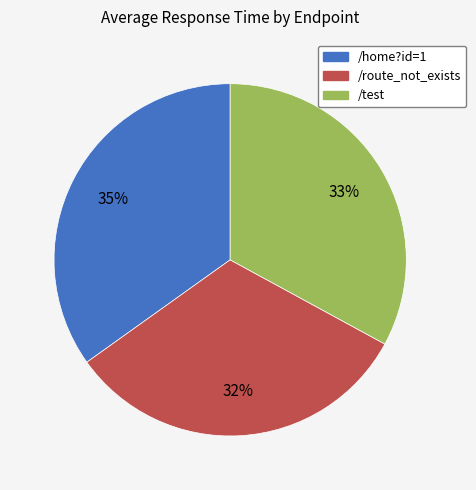

How many segments does this pie chart have?

3